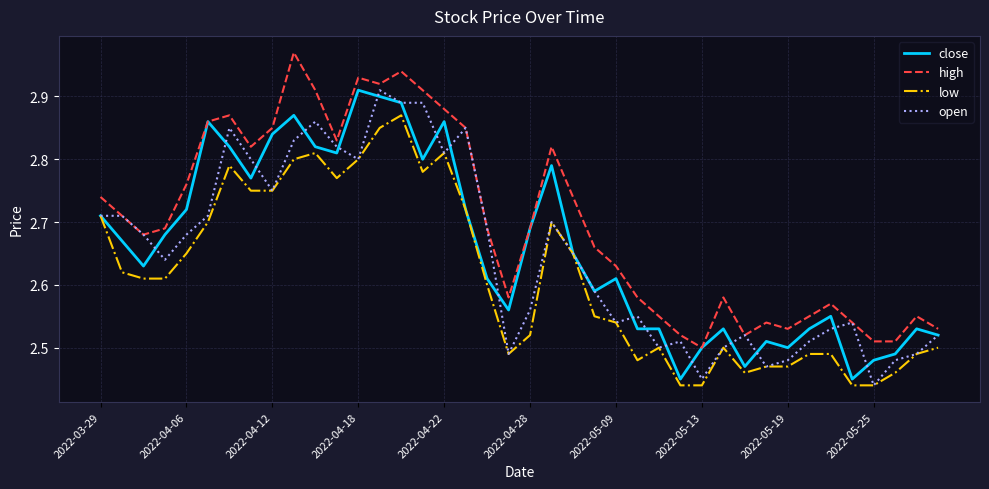

Which series has the largest total across all categories?

high